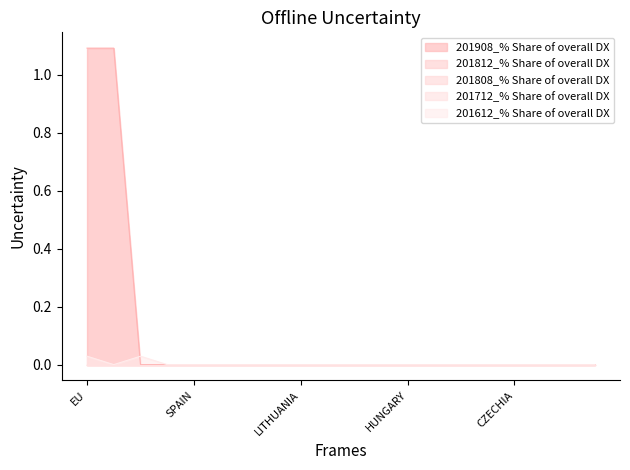

True or false: 201612_% Share of overall DX has a value of 0.0 at LITHUANIA.

True